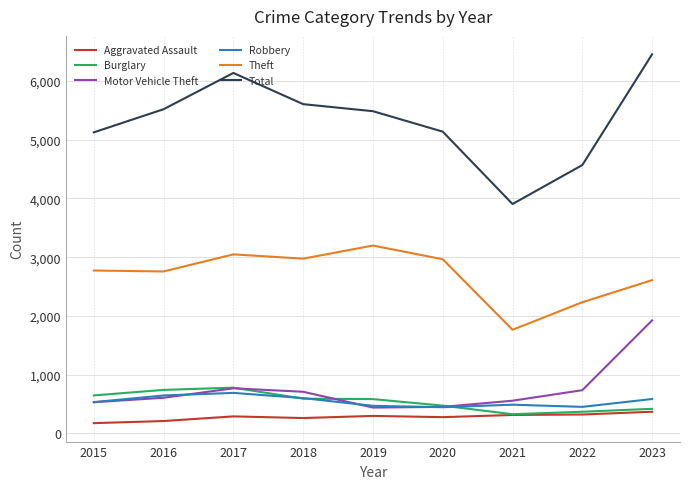

True or false: Theft and Aggravated Assault cross at least once.

False